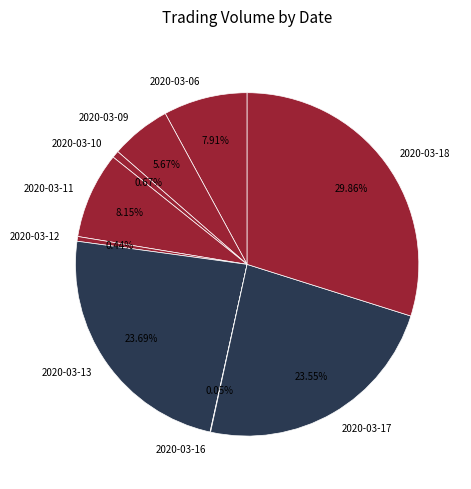

What portion of the pie excludes 2020-03-18?

70.1%